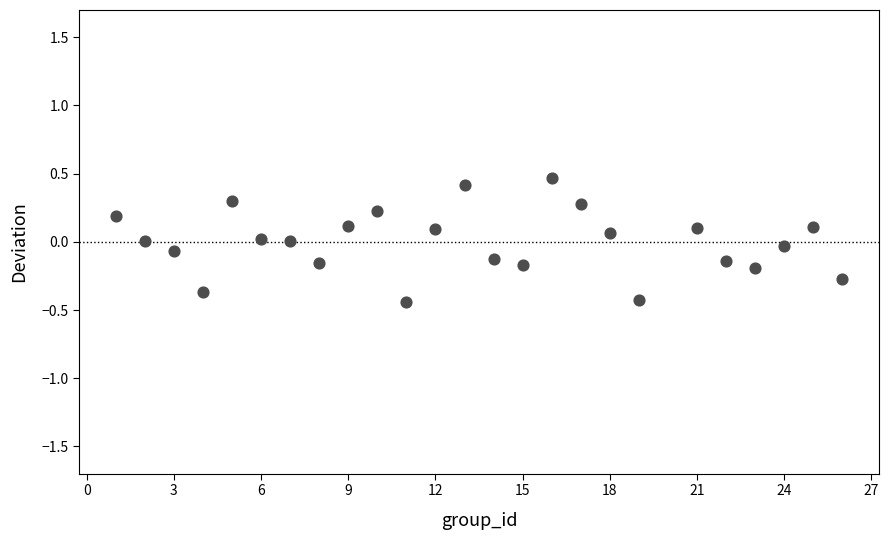

What is the range of X values (max minus min)?

25.0